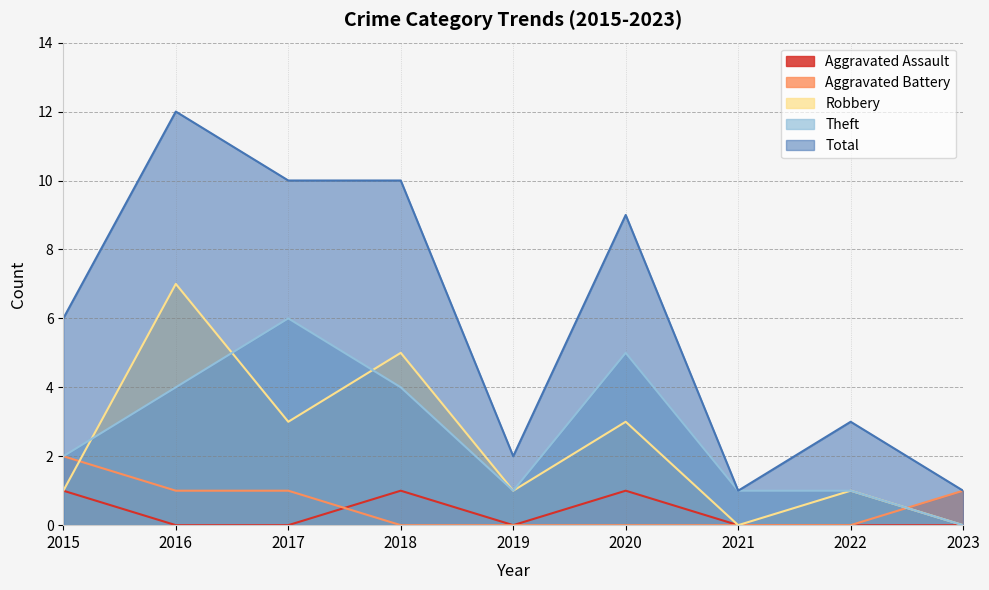

At which category is the sum across all series the highest?

2016